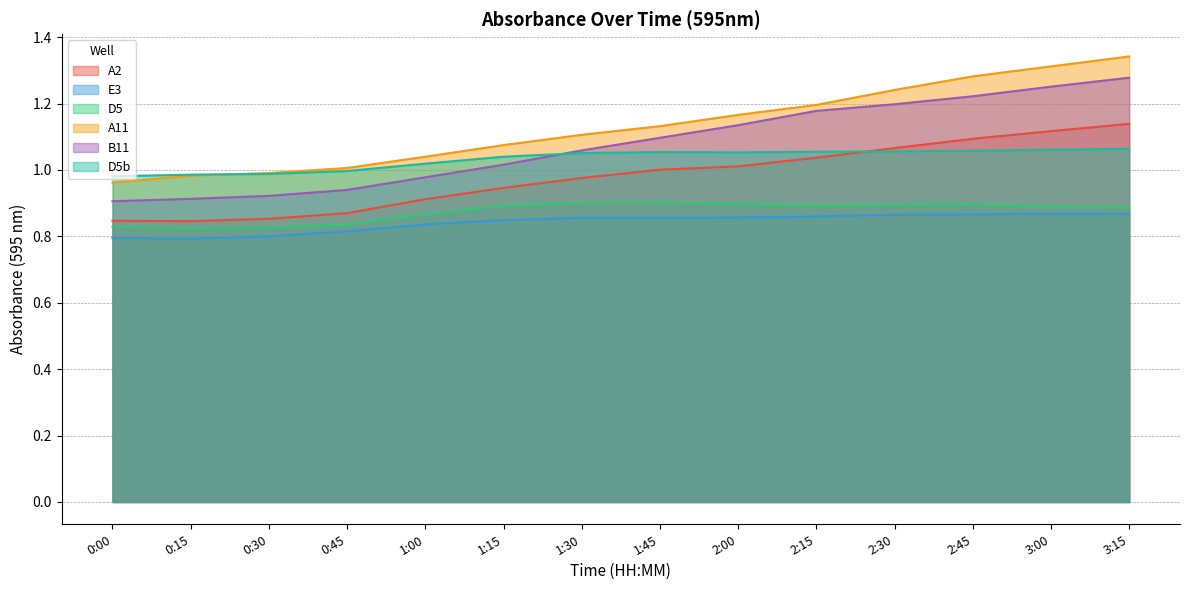

Reading right to left, extract all data points from this chart.

A2: 3:15=1.1	3:00=1.1	2:45=1.1	2:30=1.1	2:15=1.0	2:00=1.0	1:45=1.0	1:30=1.0	1:15=0.9	1:00=0.9	0:45=0.9	0:30=0.9	0:15=0.8	0:00=0.8
E3: 3:15=0.9	3:00=0.9	2:45=0.9	2:30=0.9	2:15=0.9	2:00=0.9	1:45=0.9	1:30=0.9	1:15=0.8	1:00=0.8	0:45=0.8	0:30=0.8	0:15=0.8	0:00=0.8
D5: 3:15=0.9	3:00=0.9	2:45=0.9	2:30=0.9	2:15=0.9	2:00=0.9	1:45=0.9	1:30=0.9	1:15=0.9	1:00=0.9	0:45=0.8	0:30=0.8	0:15=0.8	0:00=0.8
A11: 3:15=1.3	3:00=1.3	2:45=1.3	2:30=1.2	2:15=1.2	2:00=1.2	1:45=1.1	1:30=1.1	1:15=1.1	1:00=1.0	0:45=1.0	0:30=1.0	0:15=1.0	0:00=1.0
B11: 3:15=1.3	3:00=1.3	2:45=1.2	2:30=1.2	2:15=1.2	2:00=1.1	1:45=1.1	1:30=1.1	1:15=1.0	1:00=1.0	0:45=0.9	0:30=0.9	0:15=0.9	0:00=0.9
D5b: 3:15=1.1	3:00=1.1	2:45=1.1	2:30=1.1	2:15=1.1	2:00=1.1	1:45=1.1	1:30=1.1	1:15=1.0	1:00=1.0	0:45=1.0	0:30=1.0	0:15=1.0	0:00=1.0